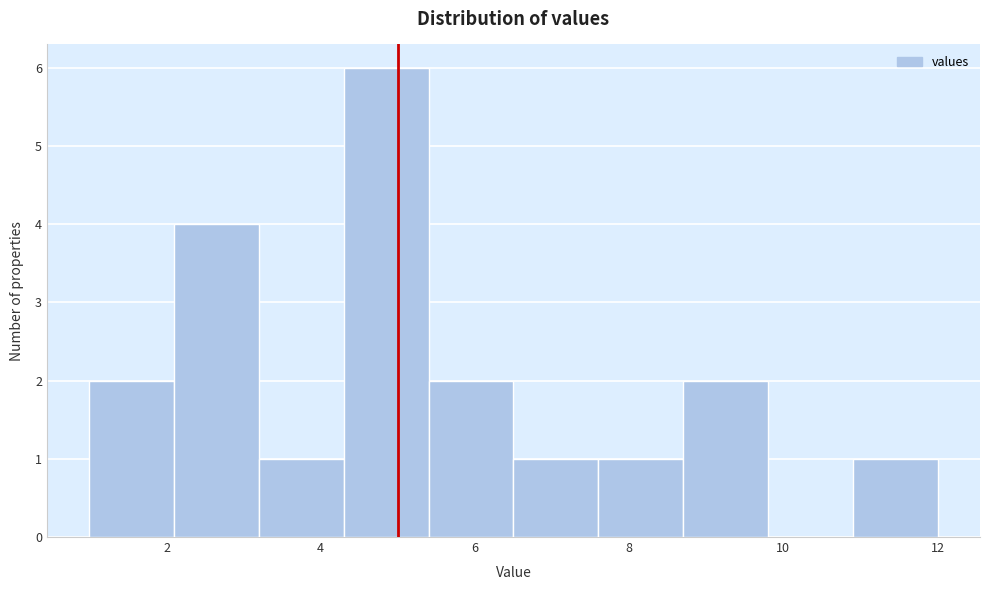

Over which range of the x-axis is the bar tallest?

4.3 to 5.4